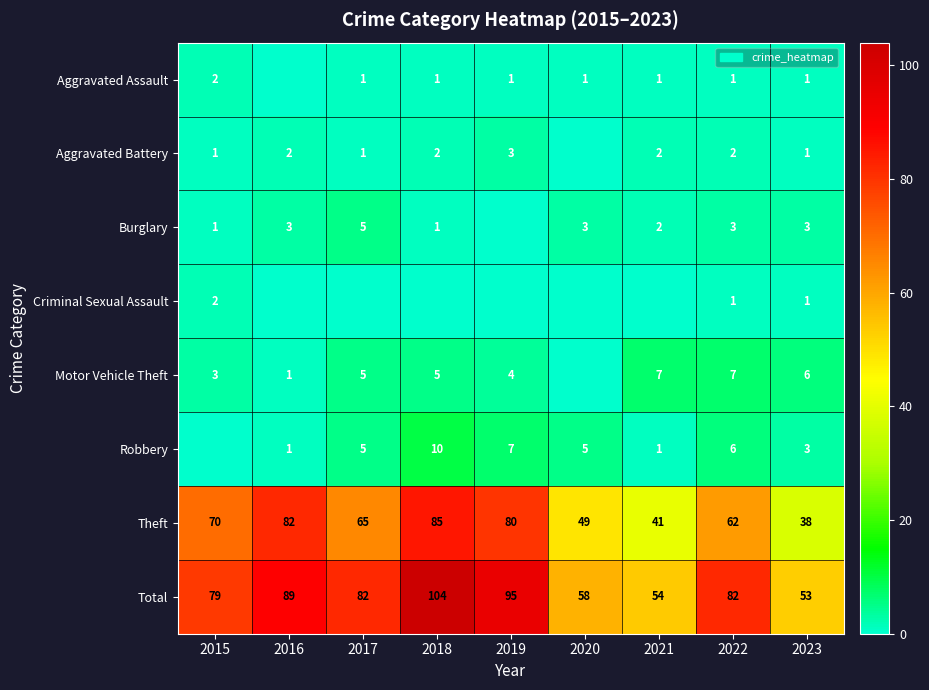

Count the number of data series in this chart.

8